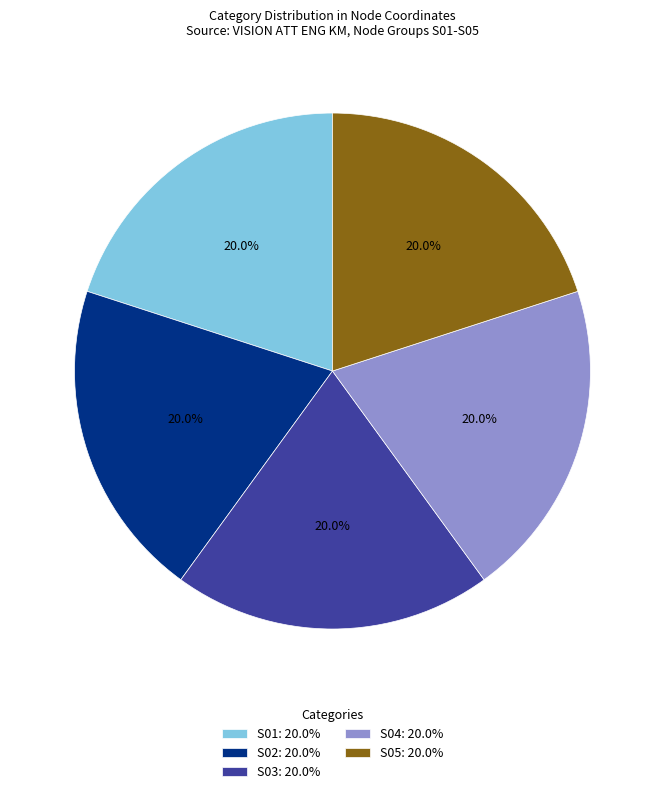

Approximately how many times larger is the value at S04: 20.0% compared to S02: 20.0%?

1.0